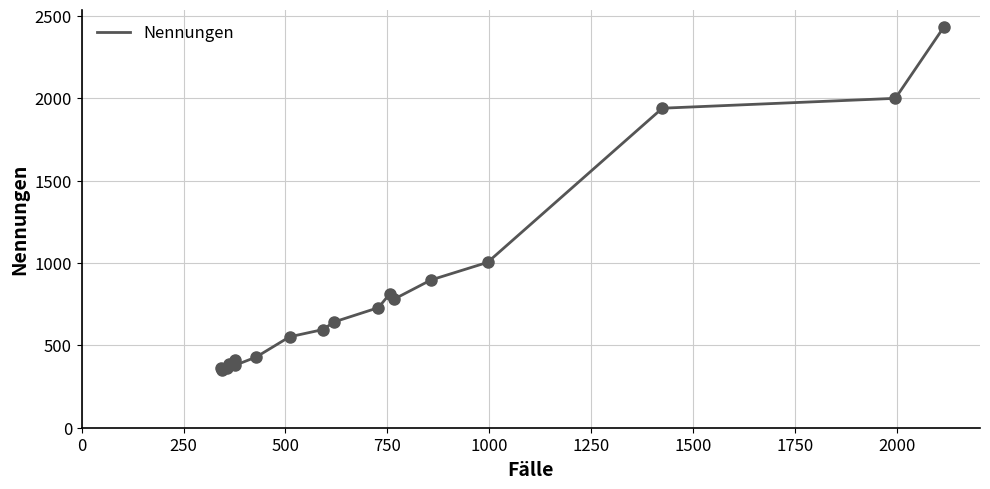

What is the difference between the maximum and minimum values?

2084